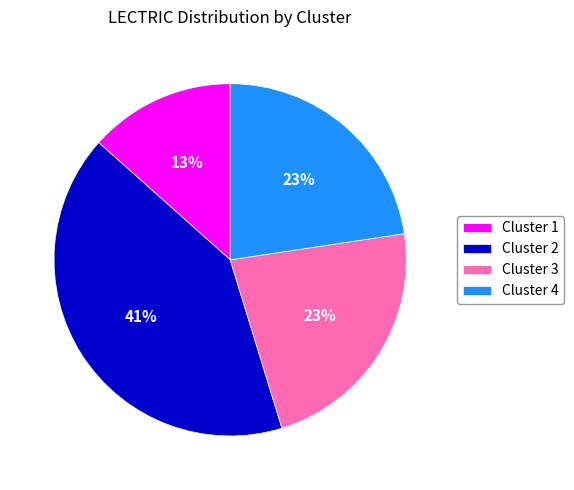

To the nearest percent, what portion does Cluster 3 represent?

23%